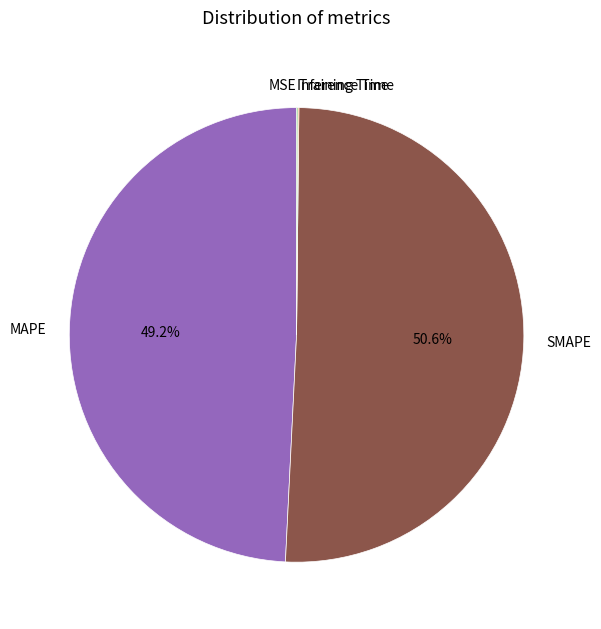

Which slice is the largest?

SMAPE